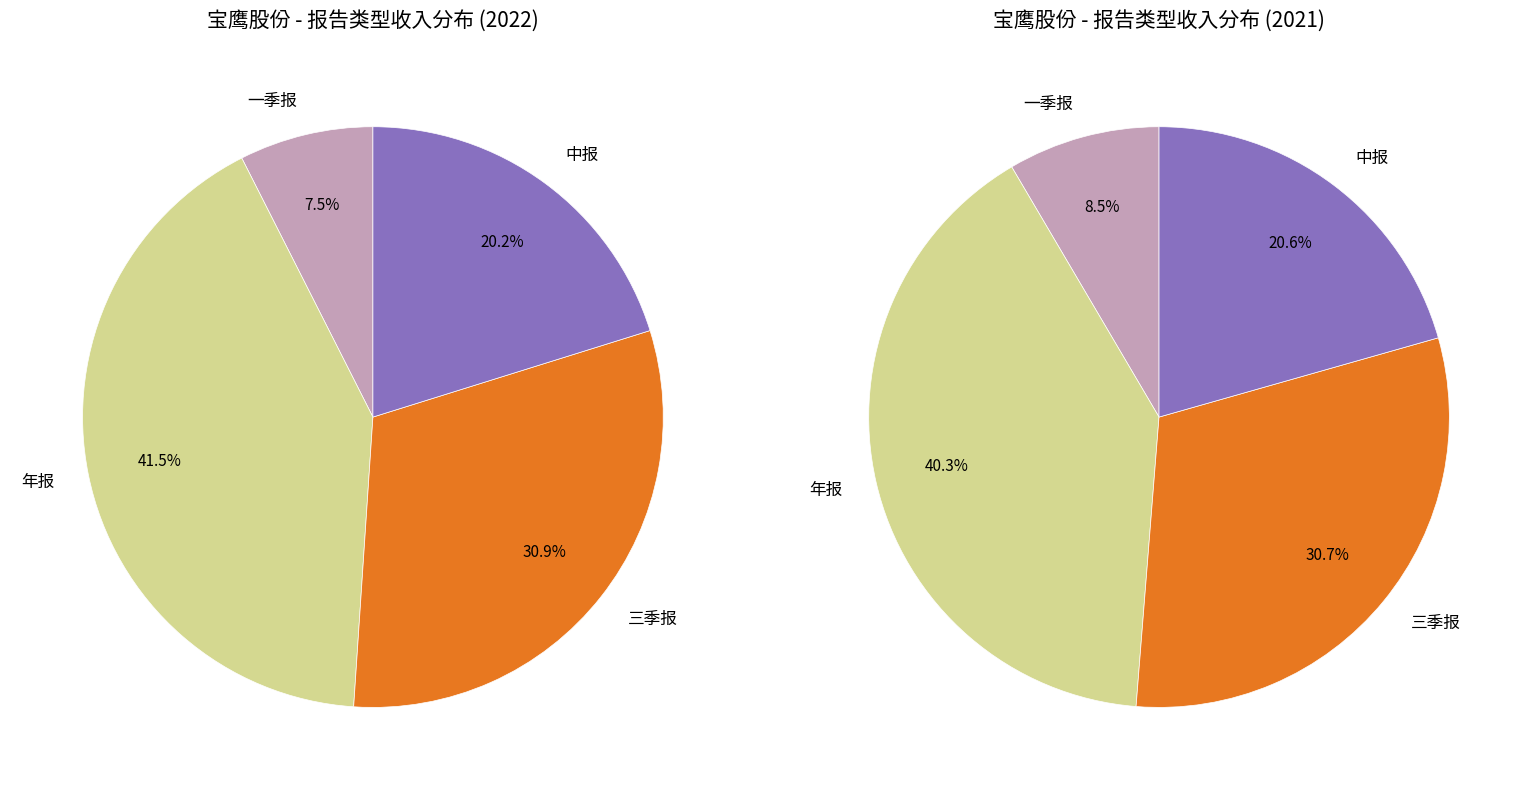

True or false: 一季报 accounts for 7% of the total.

True